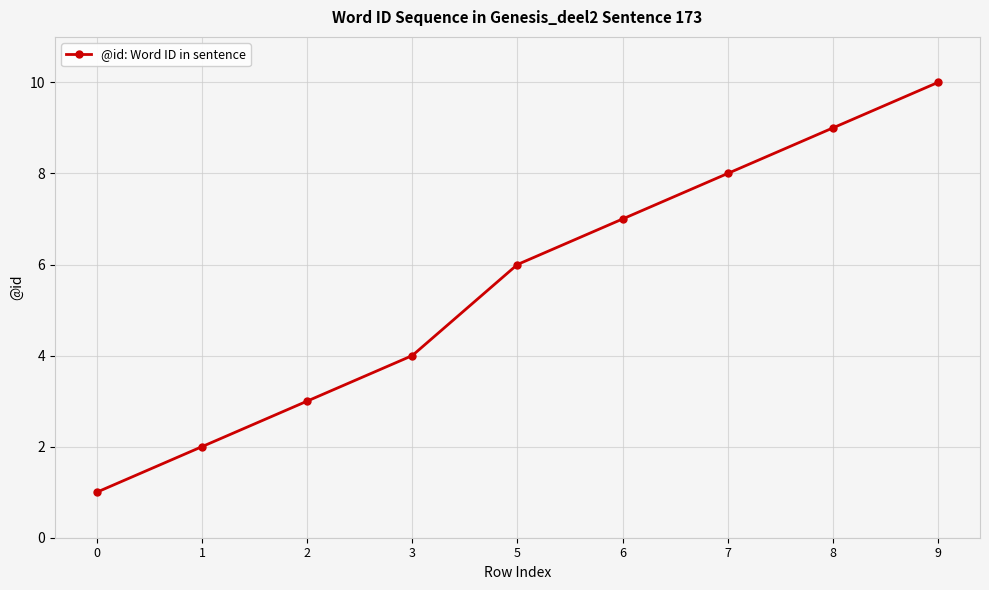

List the labels in order of value, largest first.

9, 8, 7, 6, 5, 3, 2, 1, 0